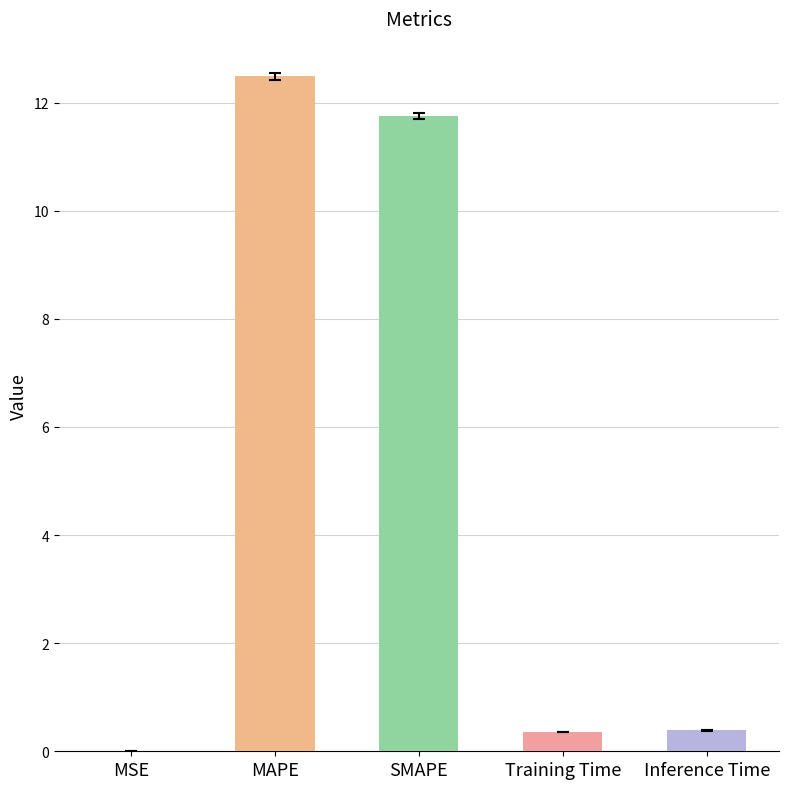

What is the approximate value at MAPE?

12.5